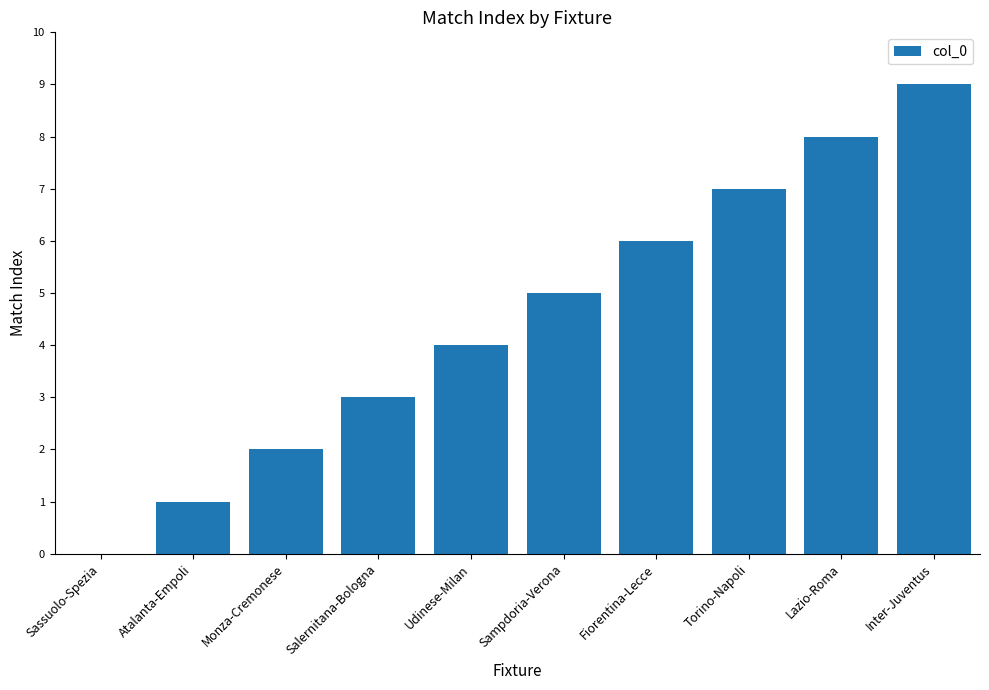

Count the number of data series in this chart.

1